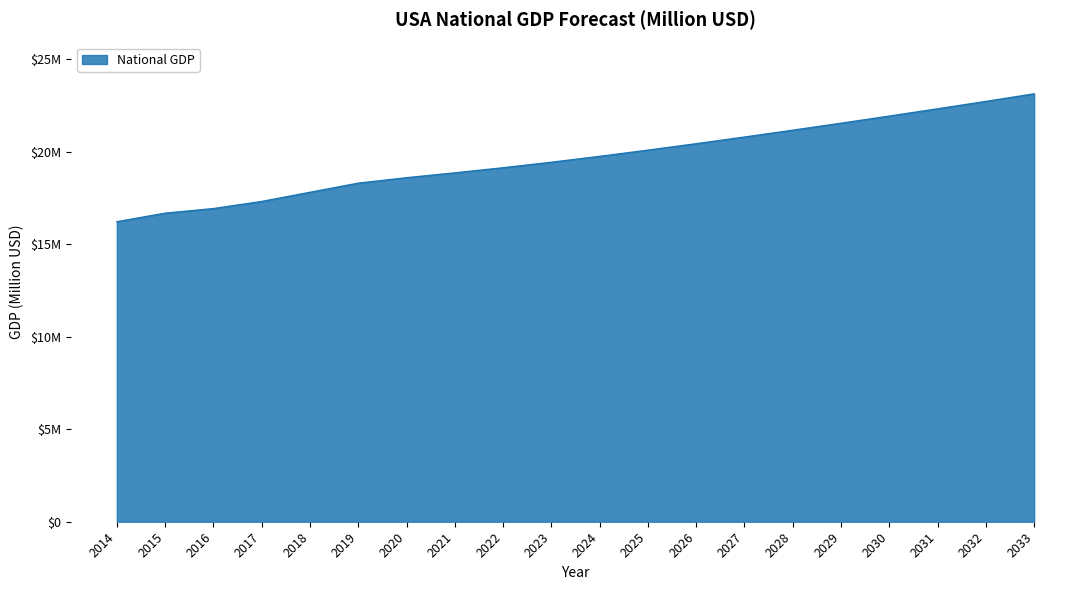

Is this an area chart (filled region under the line)?

Yes